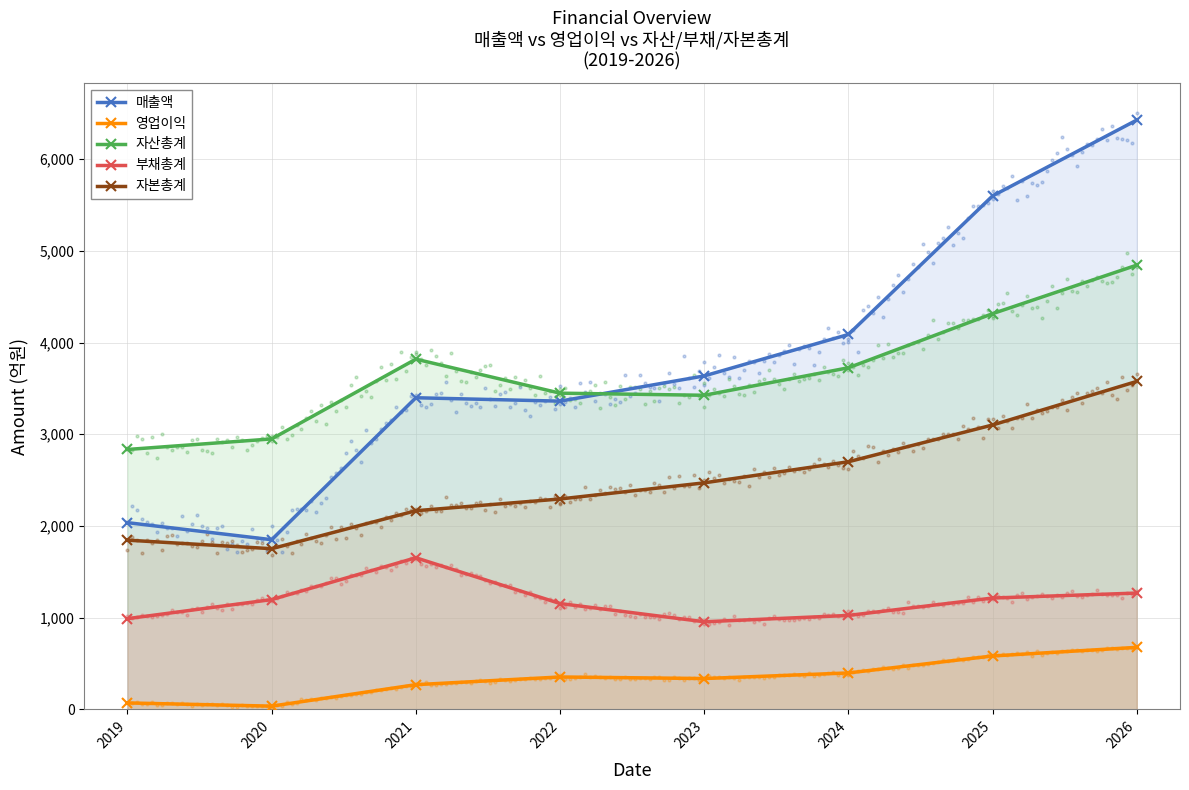

At which category is the sum across all series the highest?

2026